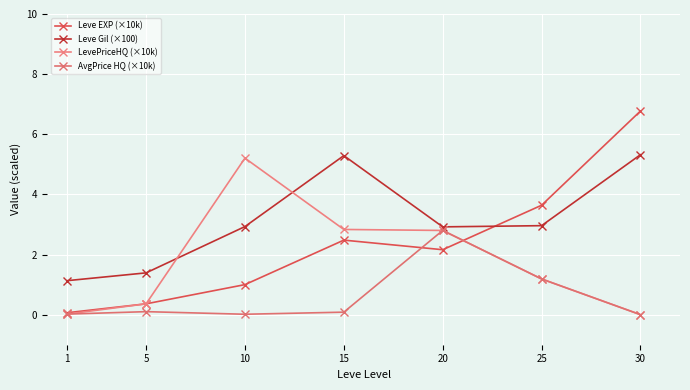

How many lines are shown in the chart?

4